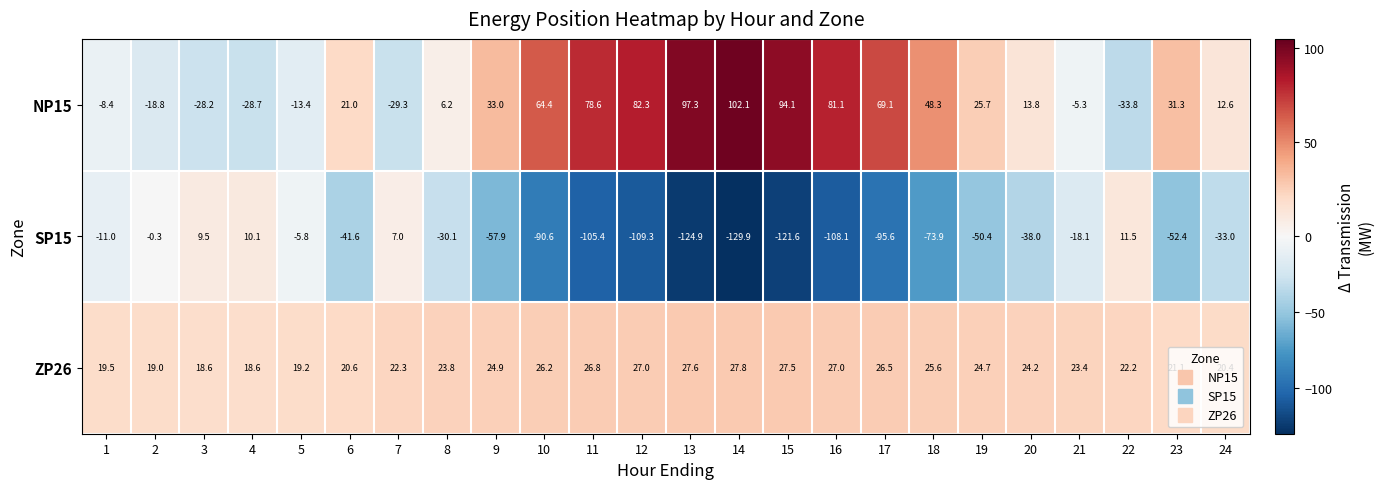

What is the sum of all NP15 values?

695.0